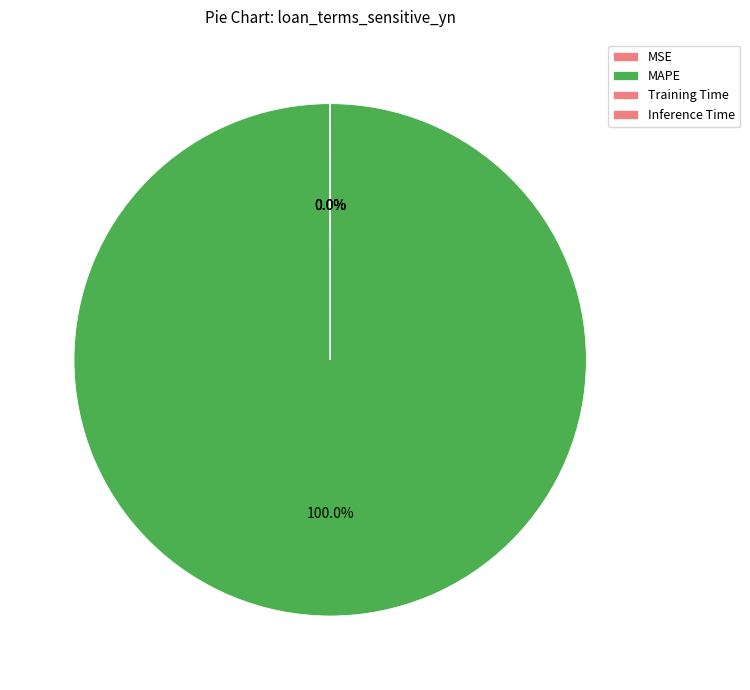

Is it true that Inference Time is 0% of the pie?

True